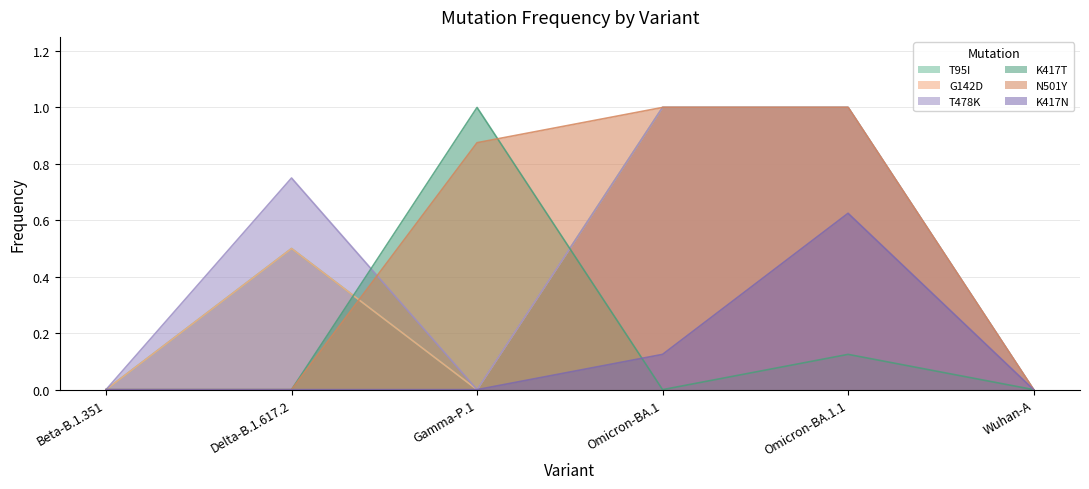

Reading left to right, transcribe all the data shown in this chart.

T95I: 0.0	0.5	0.0	1.0	1.0	0.0
G142D: 0.0	0.5	0.0	1.0	1.0	0.0
T478K: 0.0	0.8	0.0	1.0	1.0	0.0
K417T: 0.0	0.0	1.0	0.0	0.1	0.0
N501Y: 0.0	0.0	0.9	1.0	1.0	0.0
K417N: 0.0	0.0	0.0	0.1	0.6	0.0